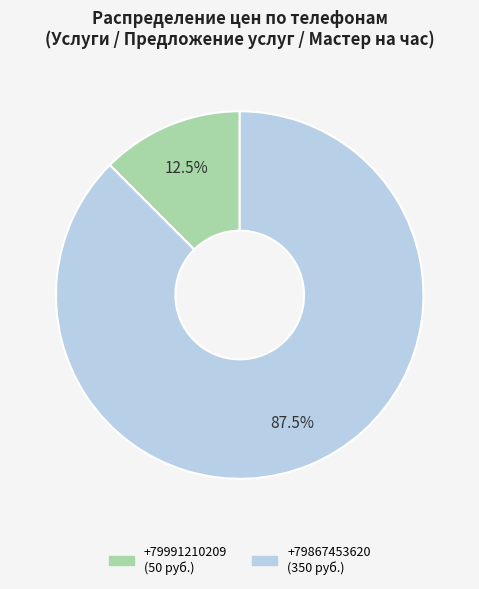

To the nearest percent, what is the average slice percentage?

50%